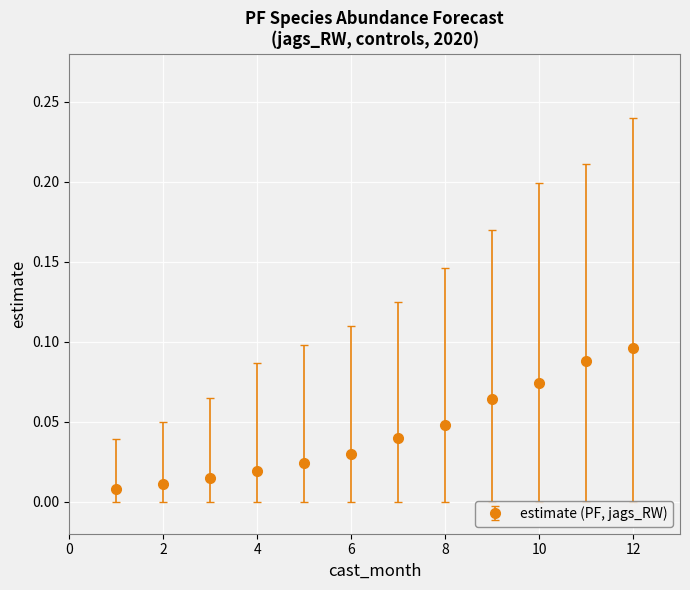

What is the sum of all values?

0.5